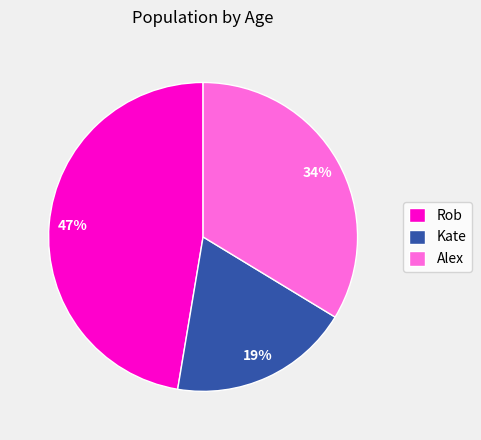

Rank the categories by value from lowest to highest.

Kate, Alex, Rob